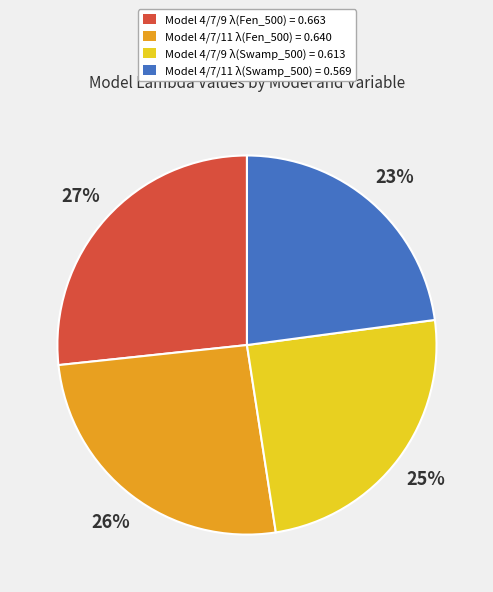

Which category has the biggest portion of the pie?

Model 4/7/9 λ(Fen_500) = 0.663